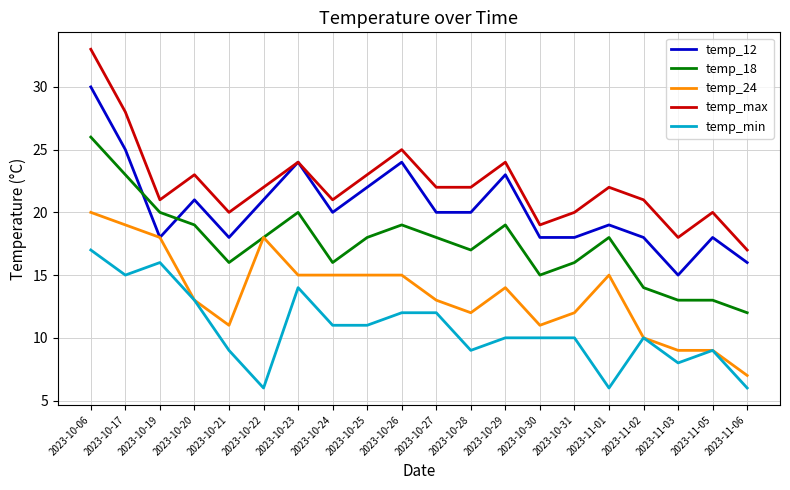

Count the number of data series in this chart.

5